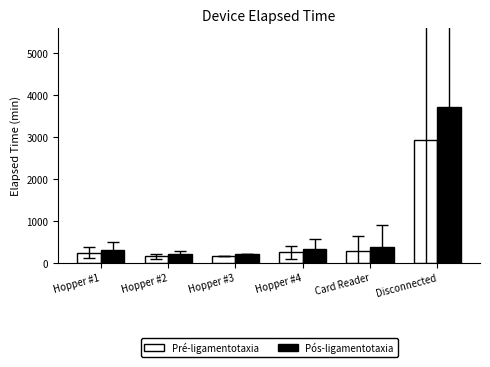

At which category does the chart reach its peak across all series?

Disconnected